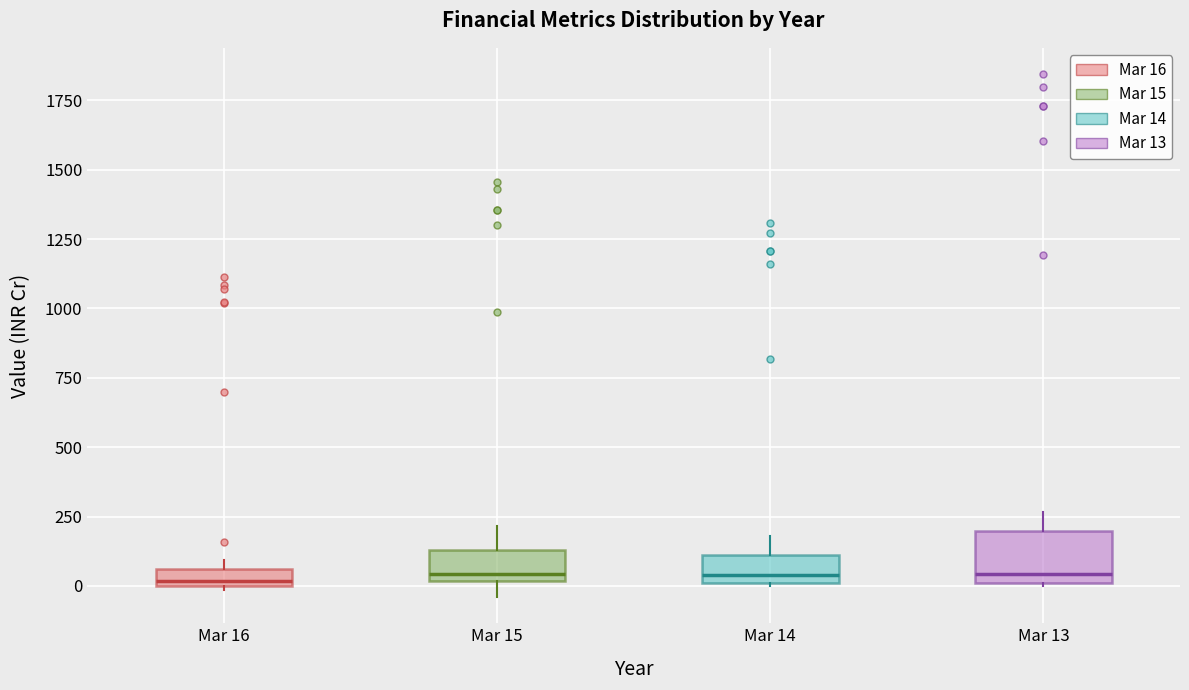

Where is the lower edge of the box for Mar 14 on the y-axis? The values are not printed on the chart, so give them approximately, as read against the axis.

0